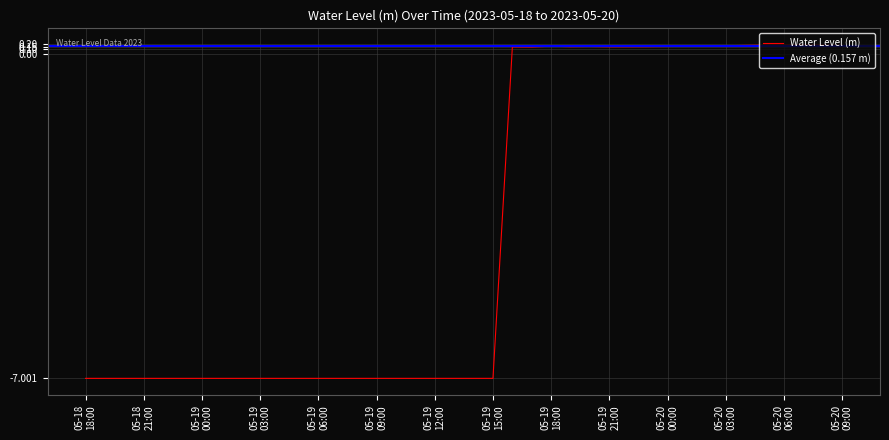

What is the value of the 25th point from the left?

0.2